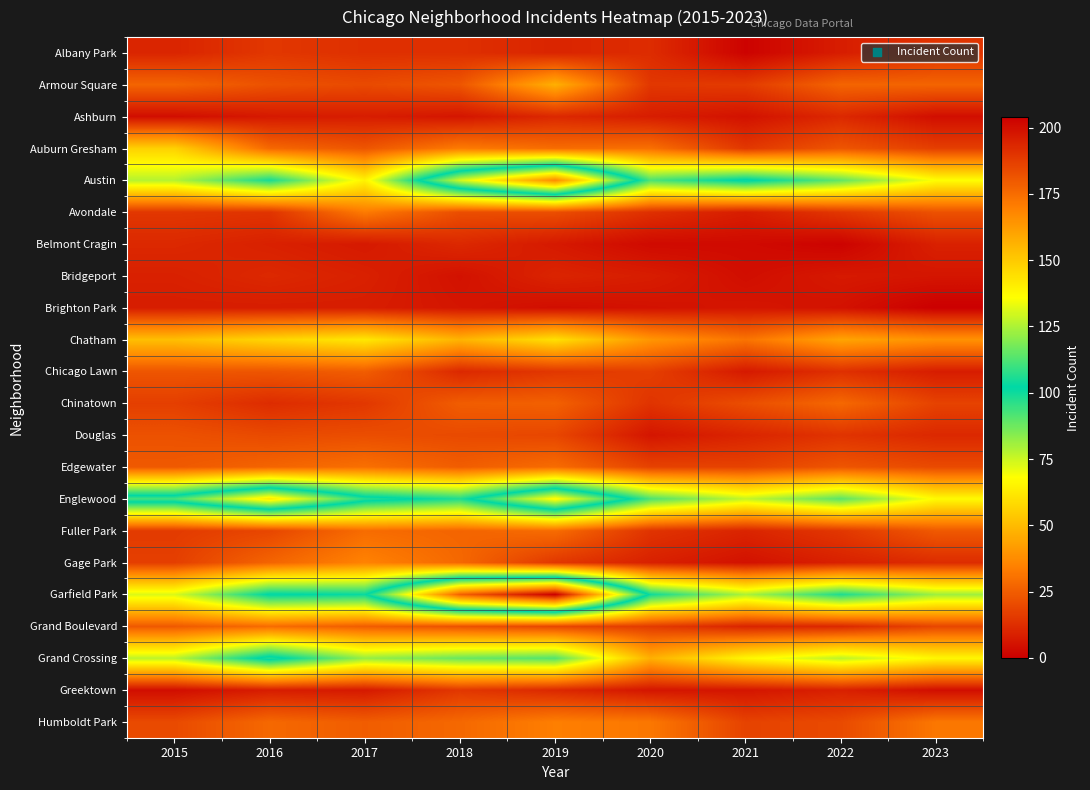

Between 2016 and 2019, which series saw the biggest shift?

Garfield Park